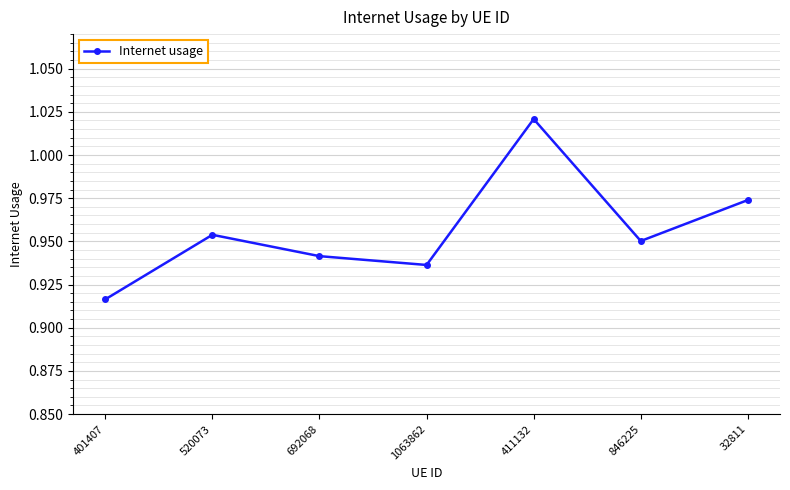

At which category does the data reach its first local peak?

520073